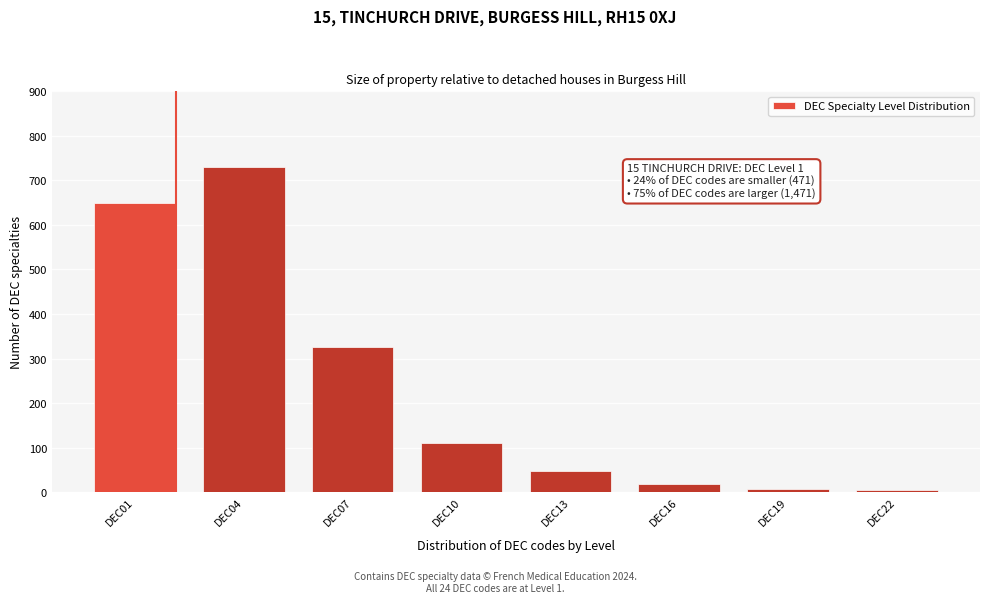

Reading right to left, extract all data points from this chart.

4	8	18	48	110	325	730	650